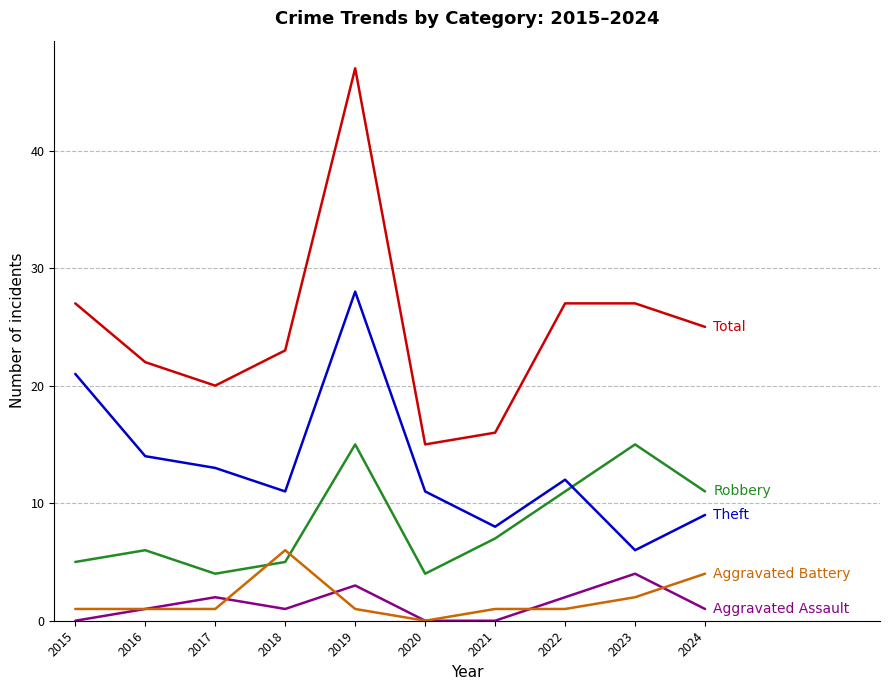

What is the difference between the highest and lowest values at 2015?

27